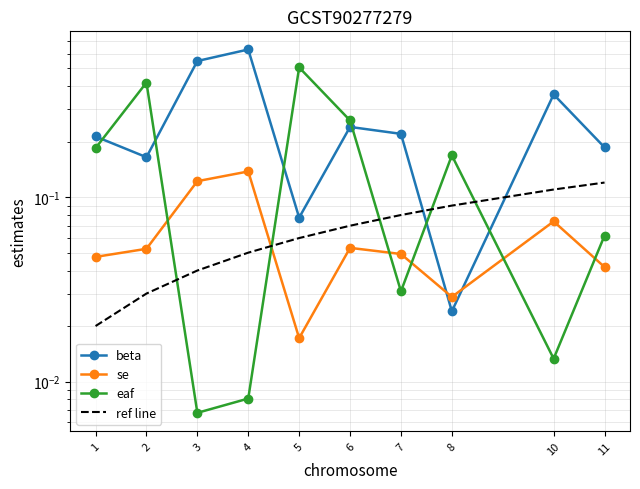

What is the difference between the ref line values at 1 and 11?

0.1